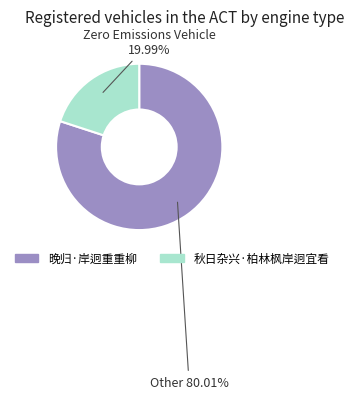

To the nearest percent, what is the average slice percentage?

50%